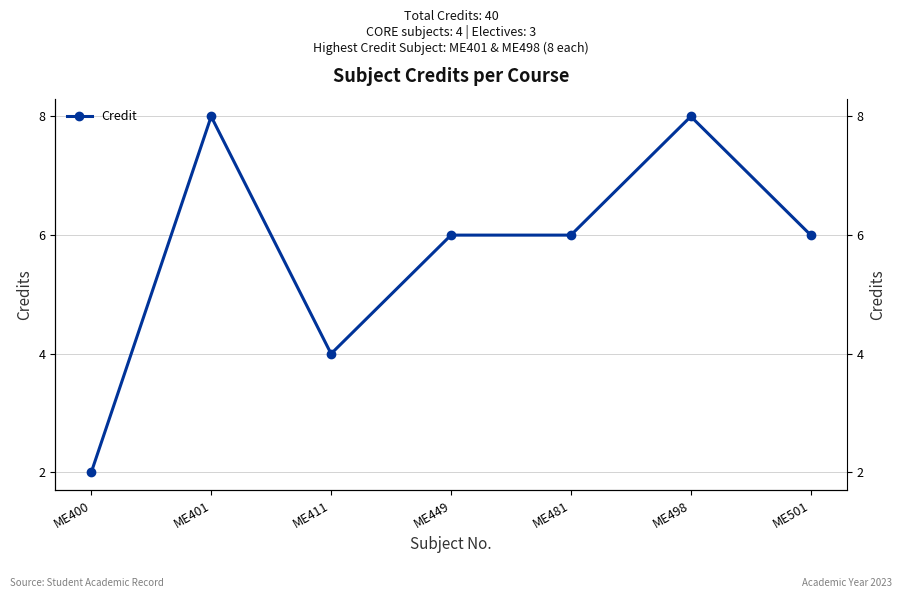

Where does the data first go above 6?

ME401